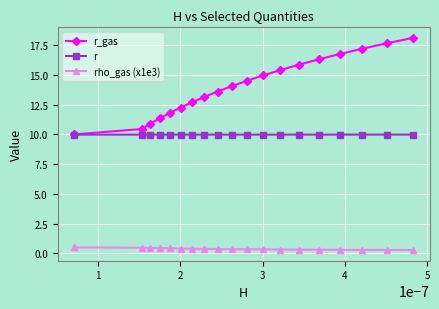

What is the value of the r point at the 14th from the left?

10.0